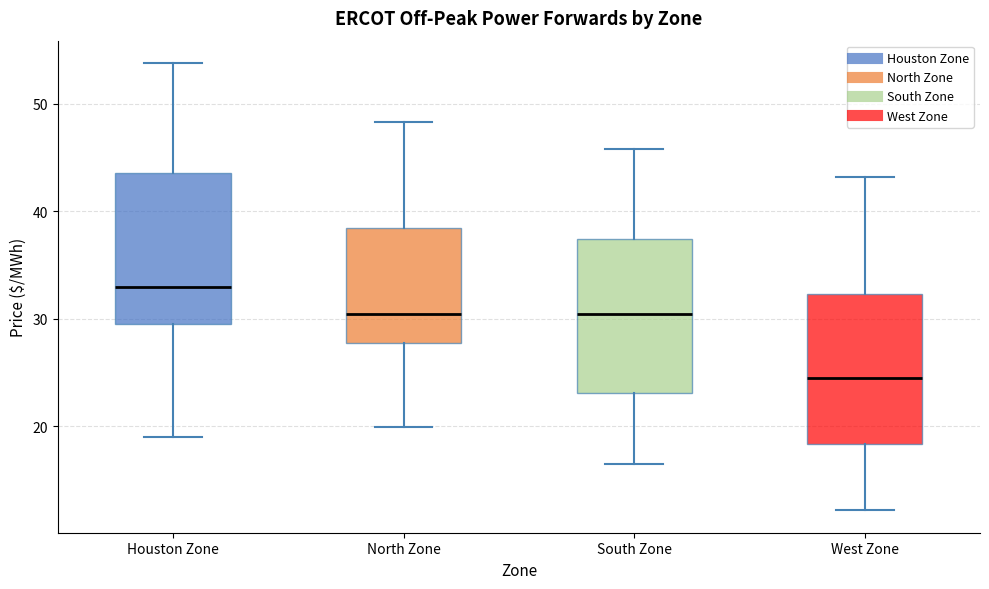

Reading left to right, read every box against the y-axis: the position of its median line, the range the box covers, and the ends of its whiskers. The values are not printed on the chart, so give them approximately, as read against the axis.

Houston Zone: median 33, box 30 to 44, whiskers 19 to 54
North Zone: median 30, box 28 to 38, whiskers 20 to 48
South Zone: median 30, box 23 to 37, whiskers 16 to 46
West Zone: median 25, box 18 to 32, whiskers 12 to 43